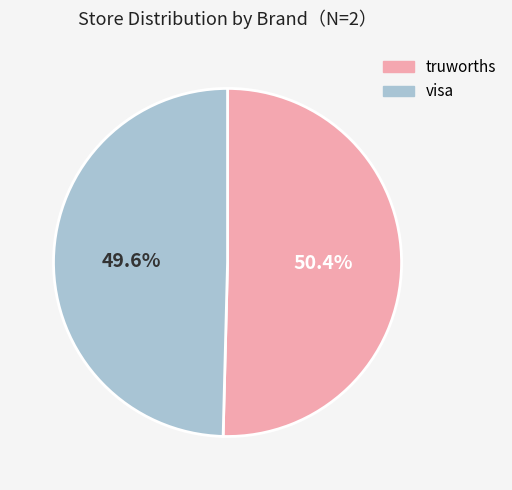

What is the ratio of the value at visa to the value at truworths?

1.0